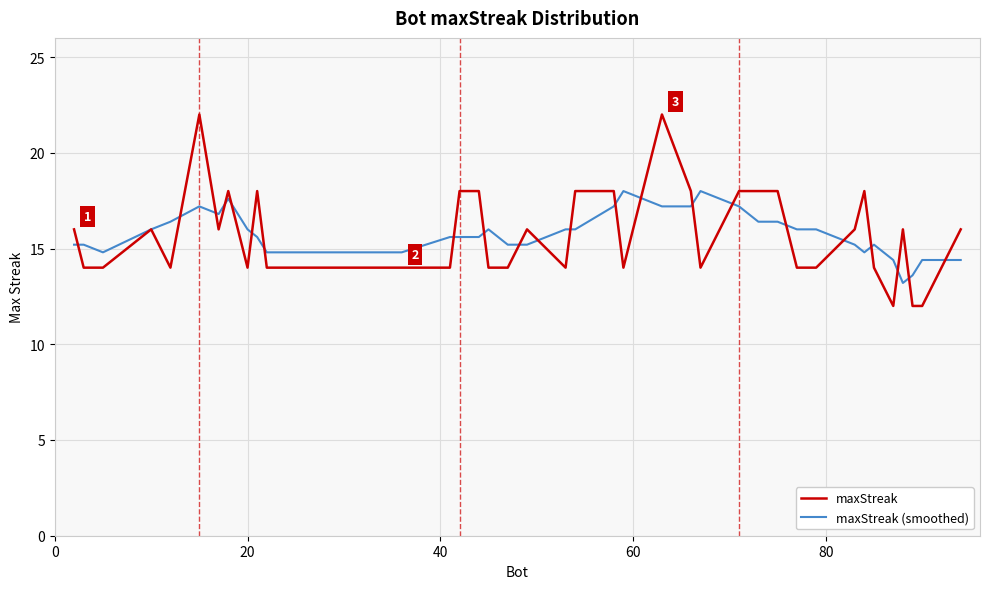

What is the lowest value of the maxStreak (smoothed) series?

13.2